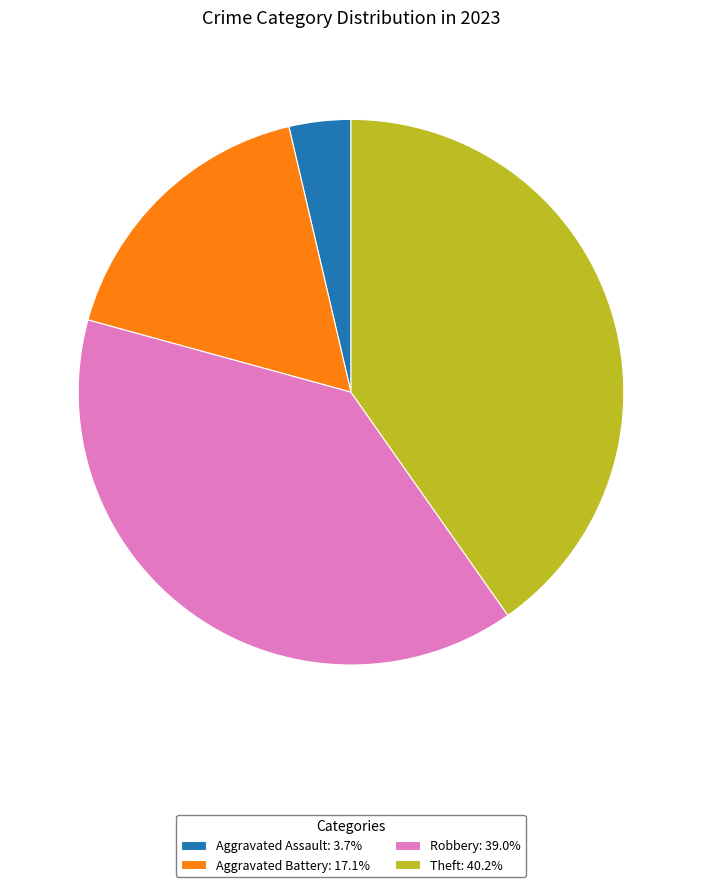

Do Aggravated Battery: 17.1% and Aggravated Assault: 3.7% together represent more than half of the pie?

No